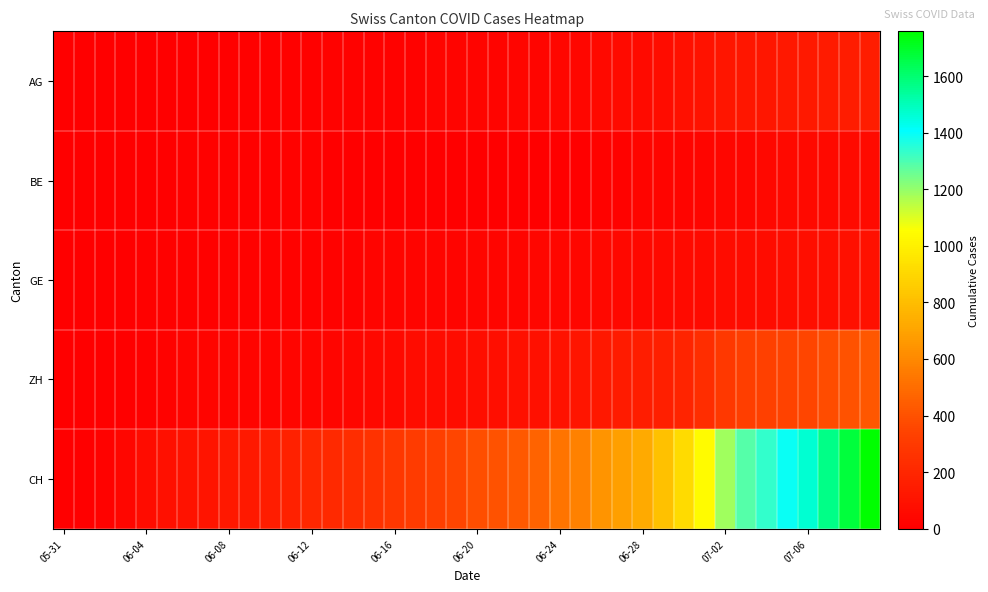

List the series in order of their peak value, highest first.

CH, ZH, AG, GE, BE